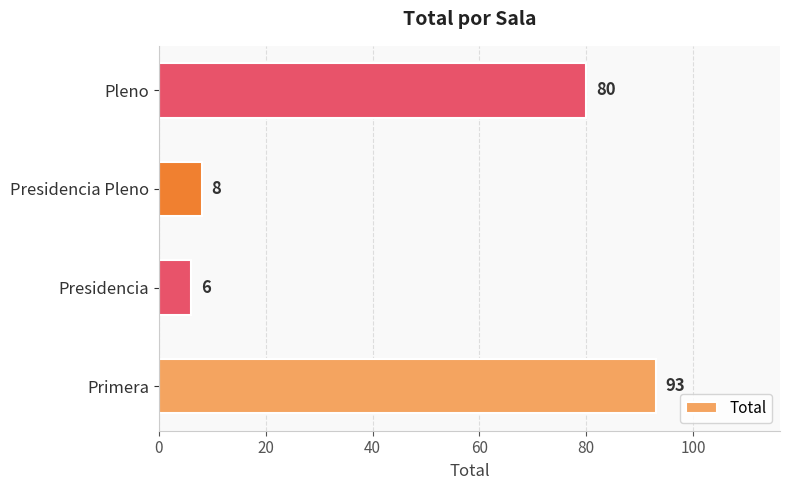

What is the smallest value displayed?

6